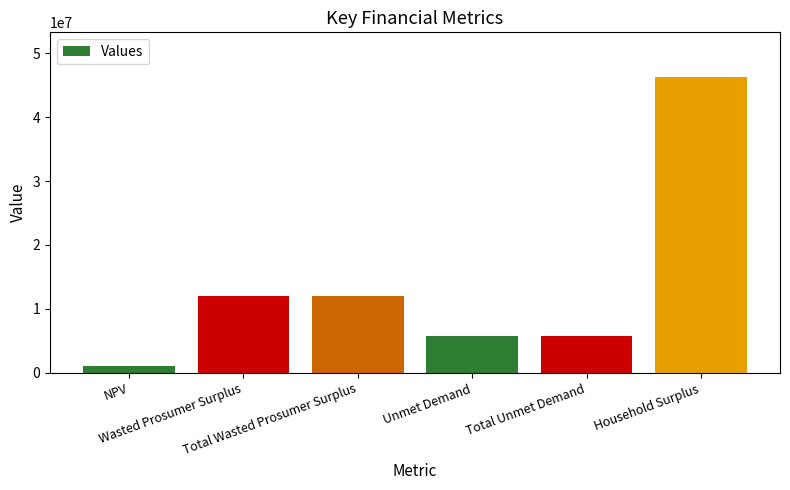

Are the bars grouped side by side (vs. stacked)?

No